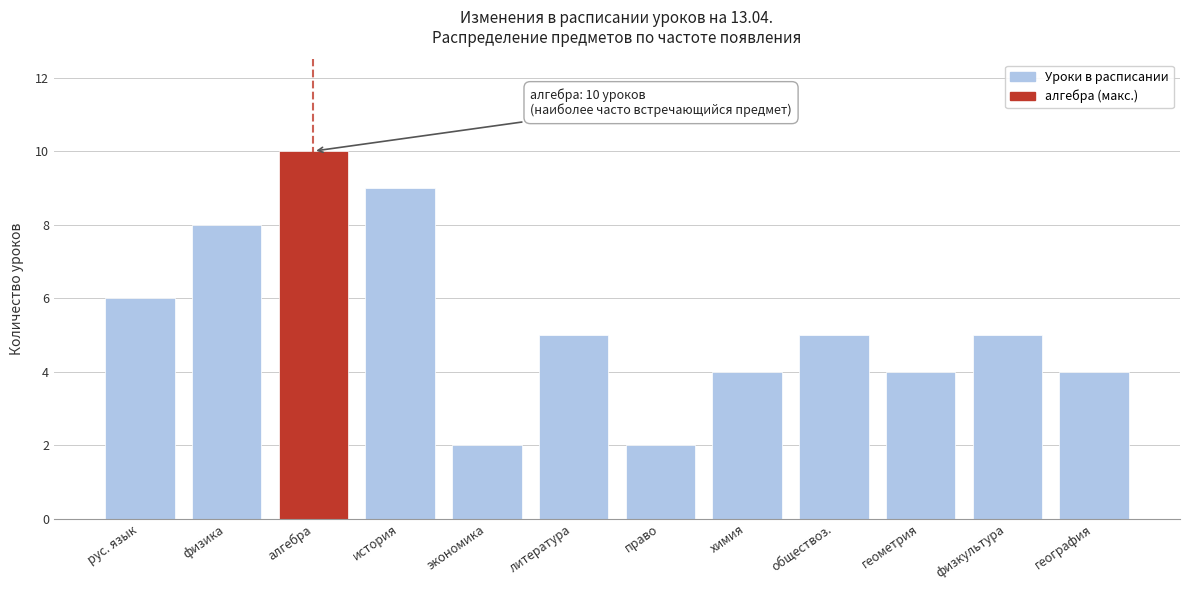

Reading left to right, extract all data points from this chart.

рус. язык=6	физика=8	алгебра=10	история=9	экономика=2	литература=5	право=2	химия=4	обществоз.=5	геометрия=4	физкультура=5	география=4